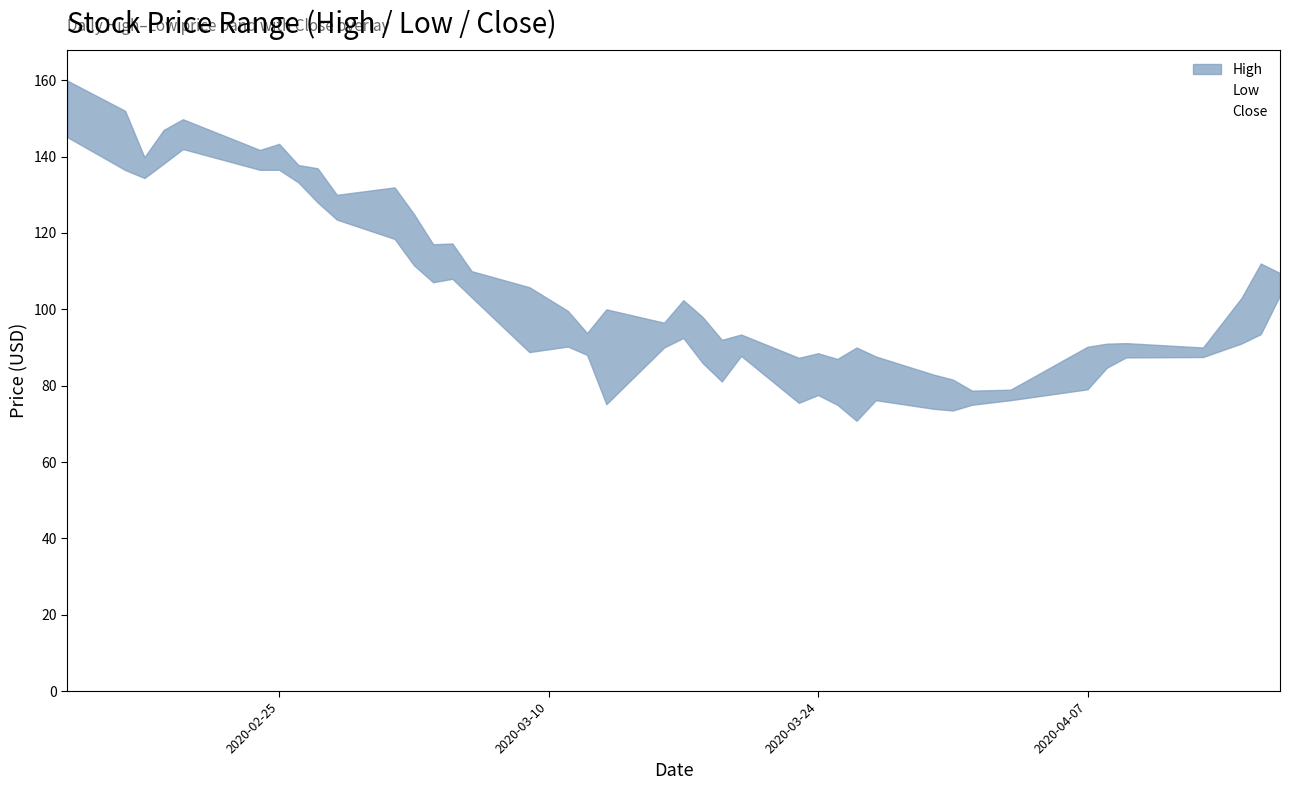

What is the average value?

103.4